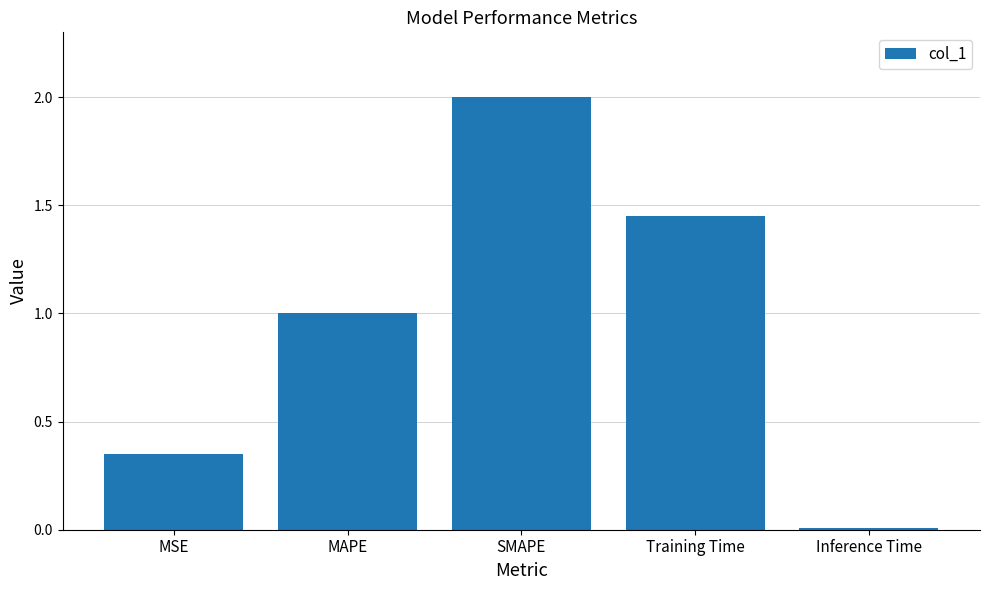

What is the average value?

1.0